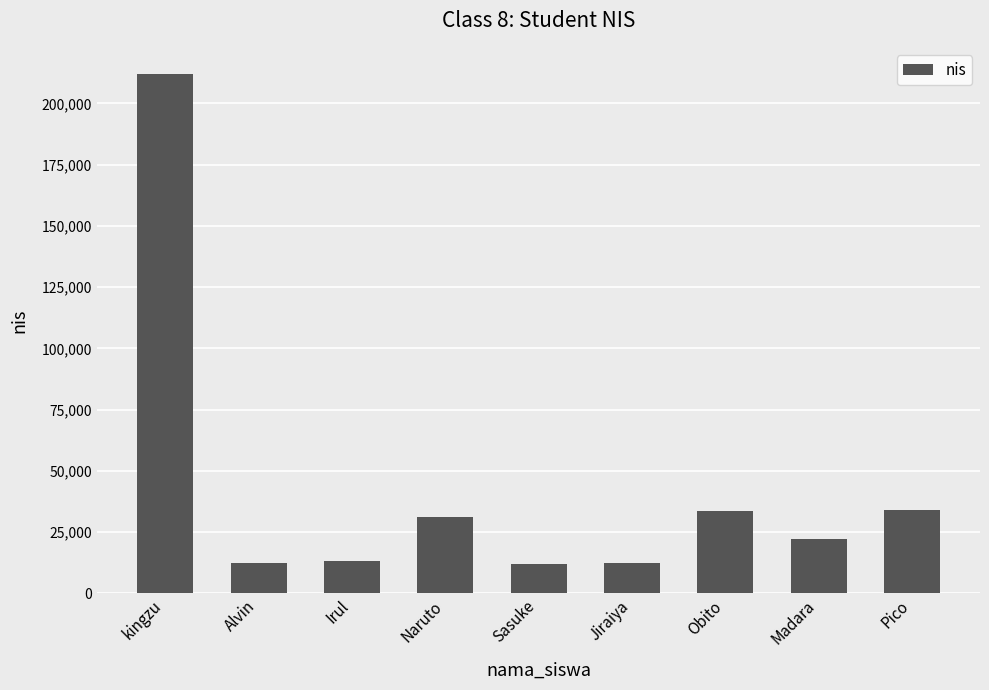

What is the difference between the maximum and second lowest values?

199808